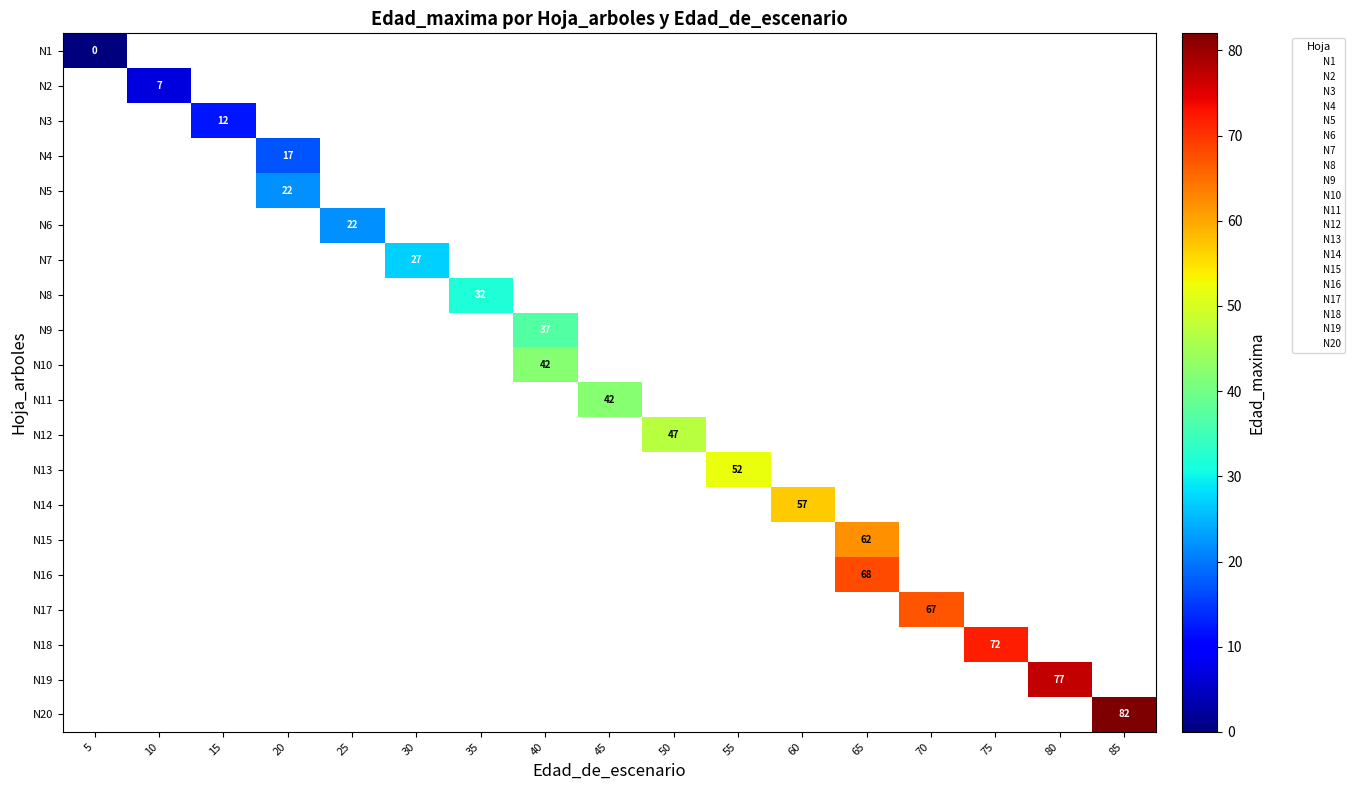

How many categories are shown in the chart?

17